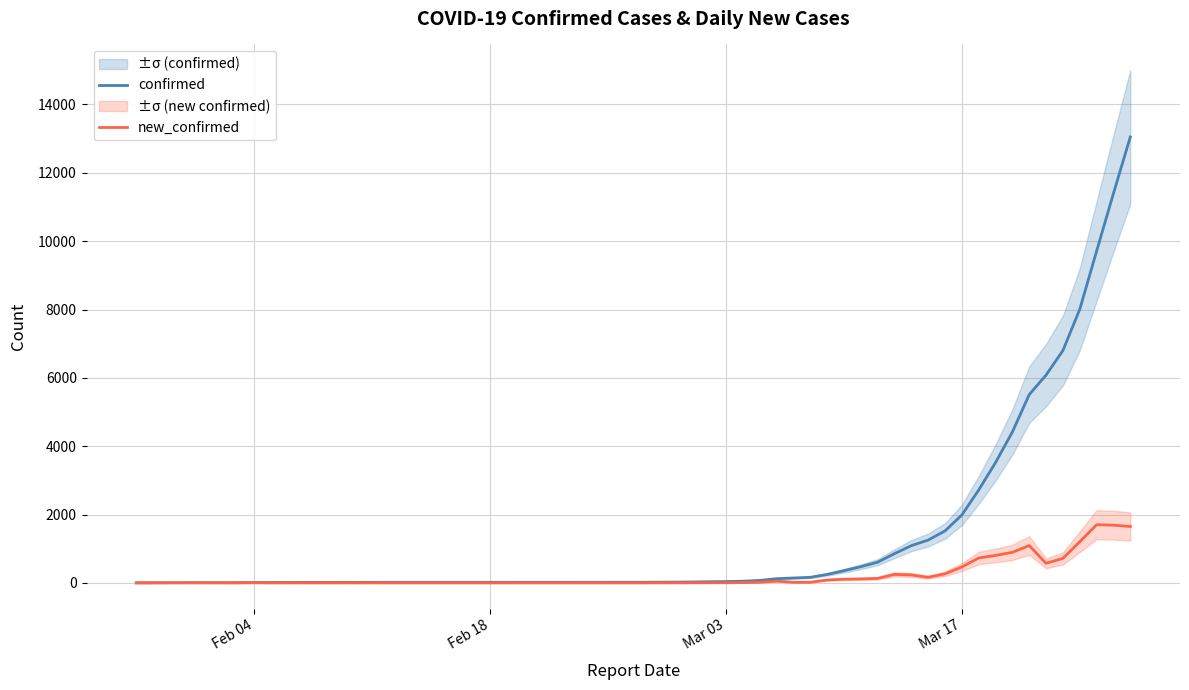

True or false: new_confirmed has more than 1 interior local peaks.

True